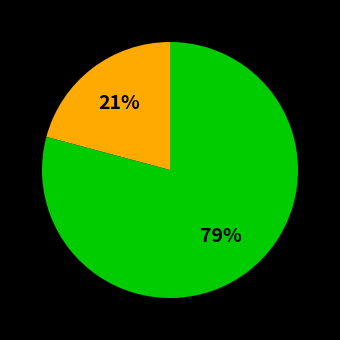

To the nearest percent, what is the difference between the largest and smallest slice percentages?

58%